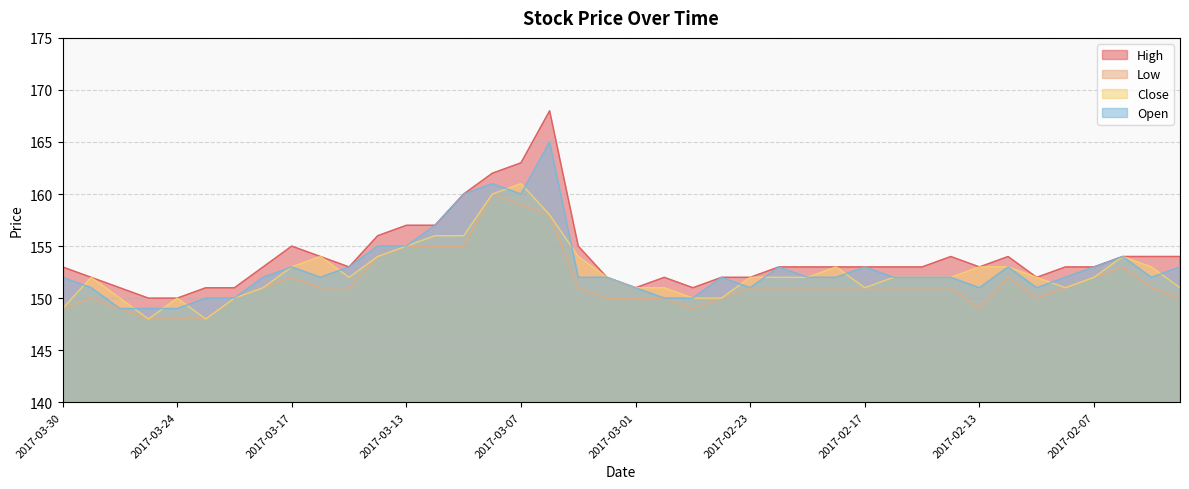

Is the value of Open at 2017-03-10 greater than the value of High at 2017-02-03?

Yes